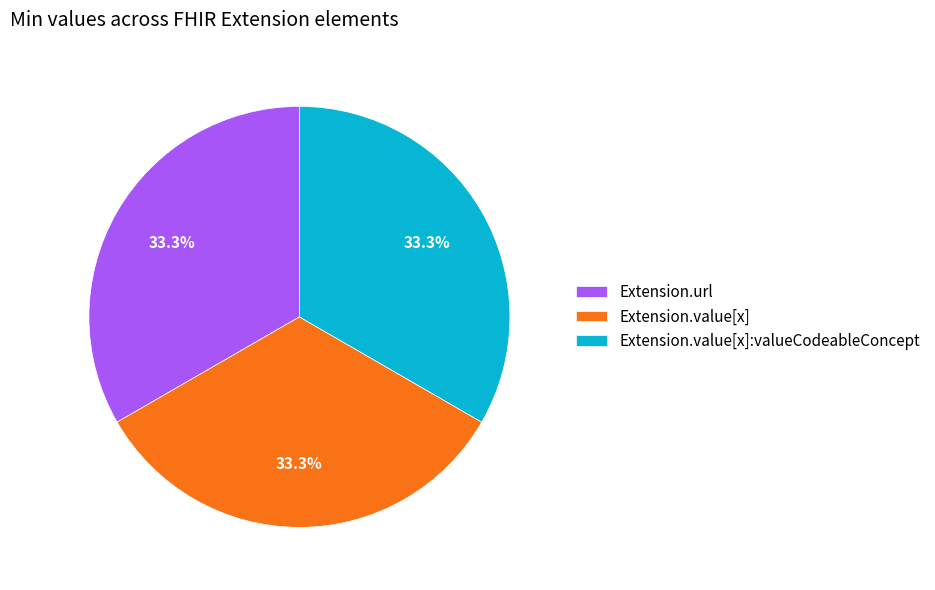

How many segments does this pie chart have?

3